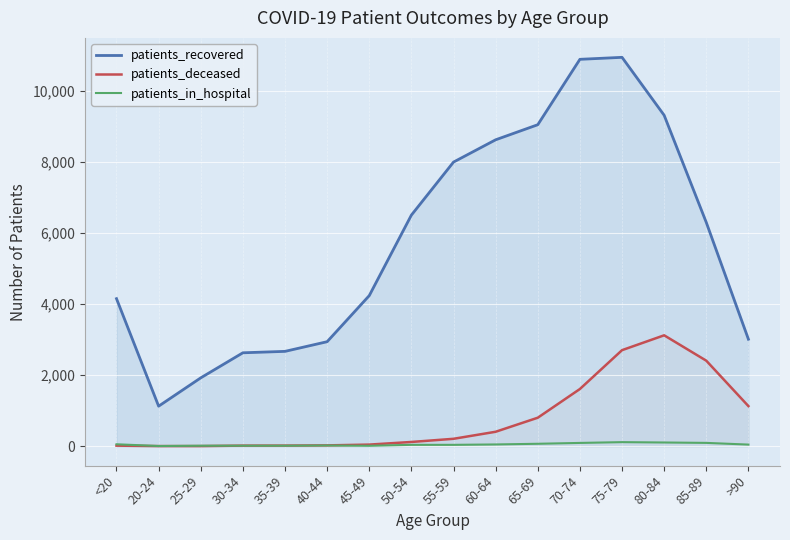

Which has a higher value, <20 or >90?

<20